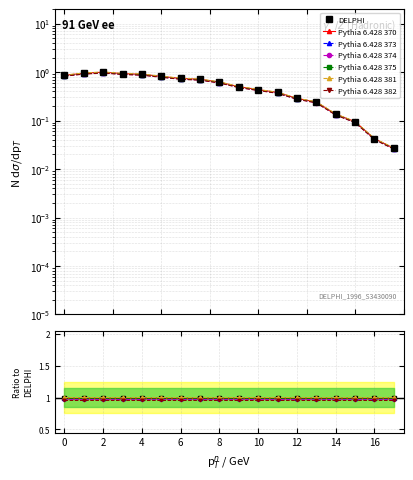

Read the value at 2.0.

1.0